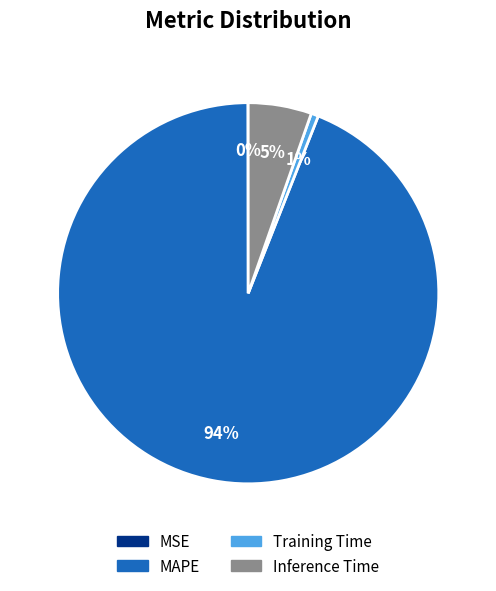

Is it true that Inference Time is 5% of the pie?

True